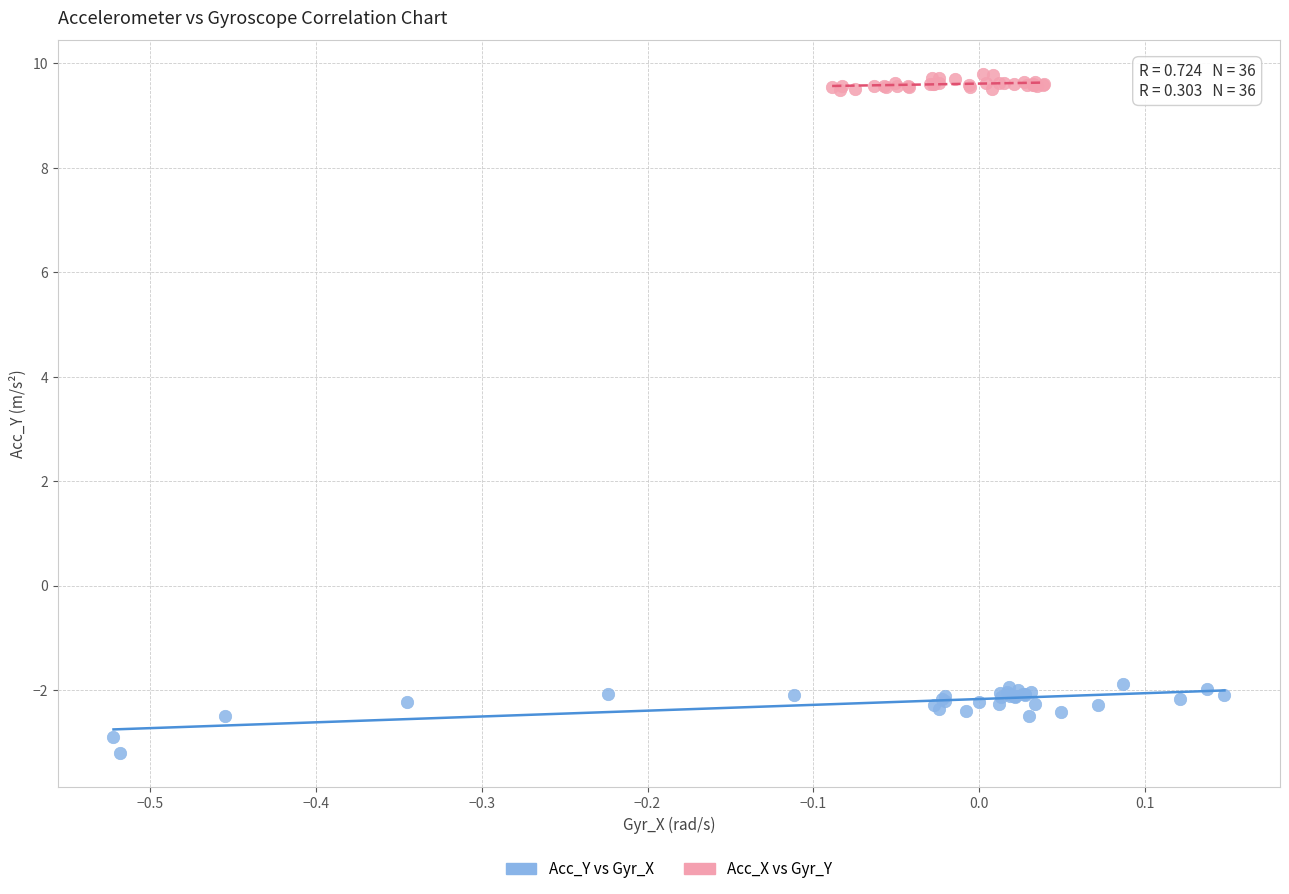

Which series contains the lowest Y value?

Acc_Y vs Gyr_X